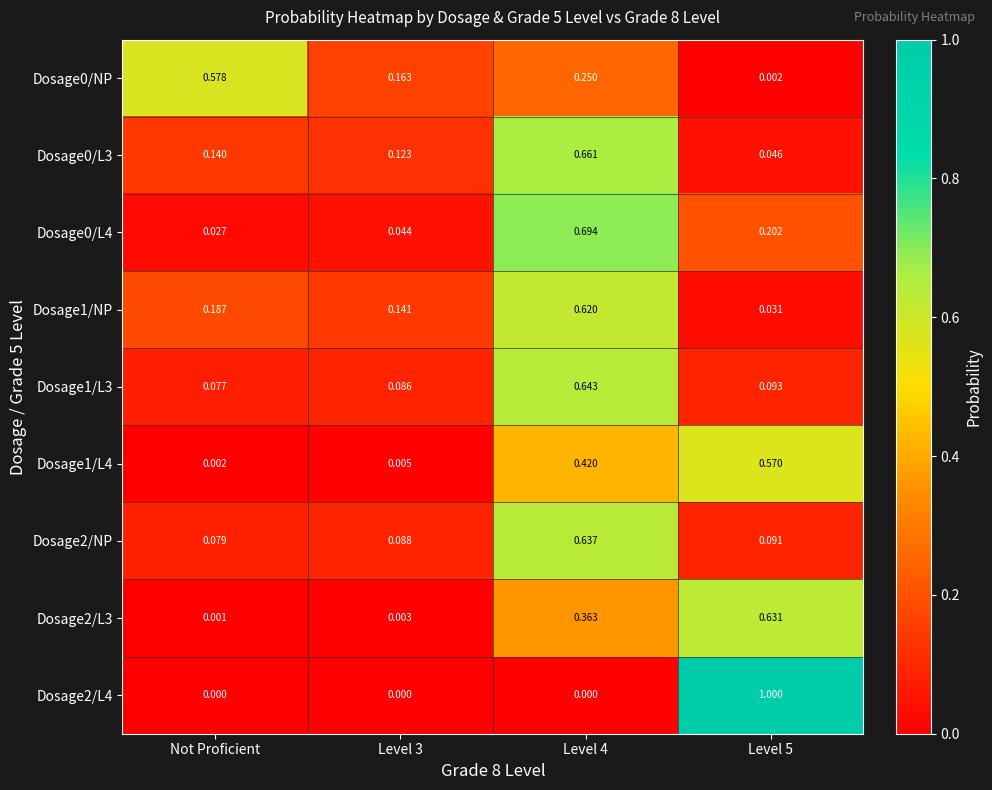

Which series has the widest spread of values?

Dosage2/L4